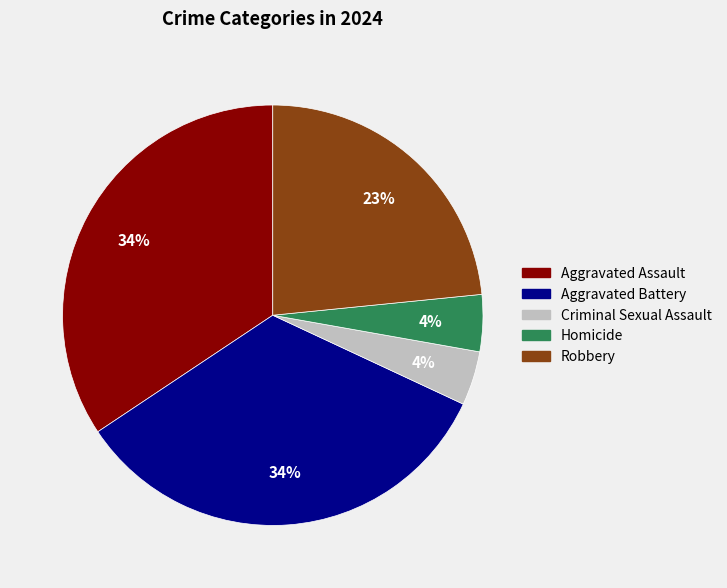

Count the number of slices in the pie.

5